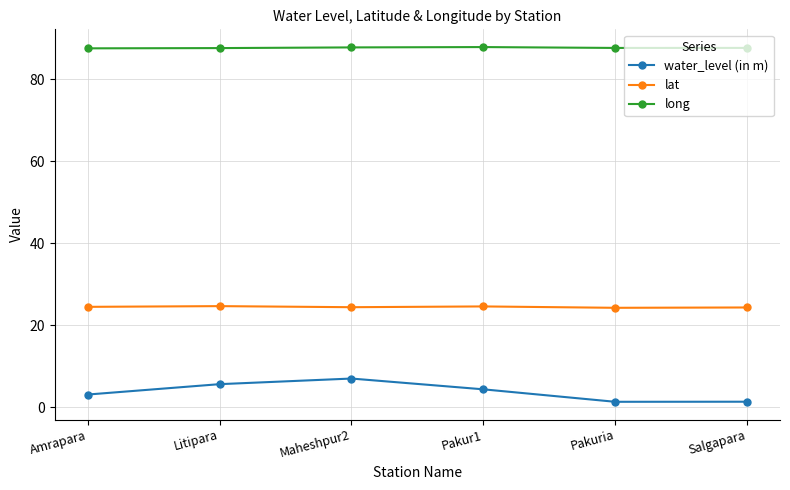

At which label does water_level (in m) first exceed 4?

Litipara